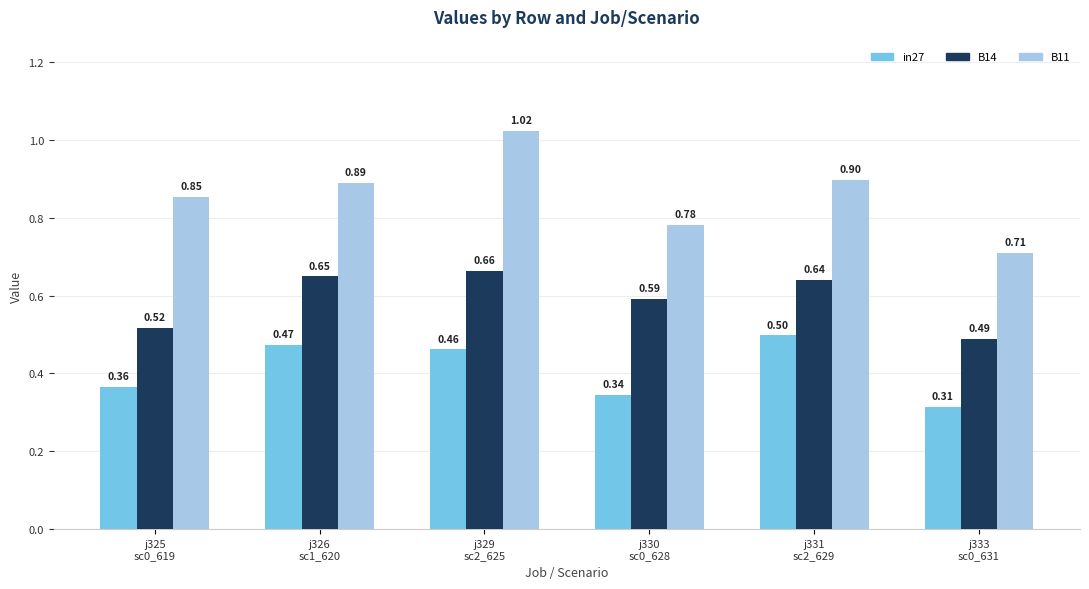

Rank the series by their average value, from lowest to highest.

in27, B14, B11